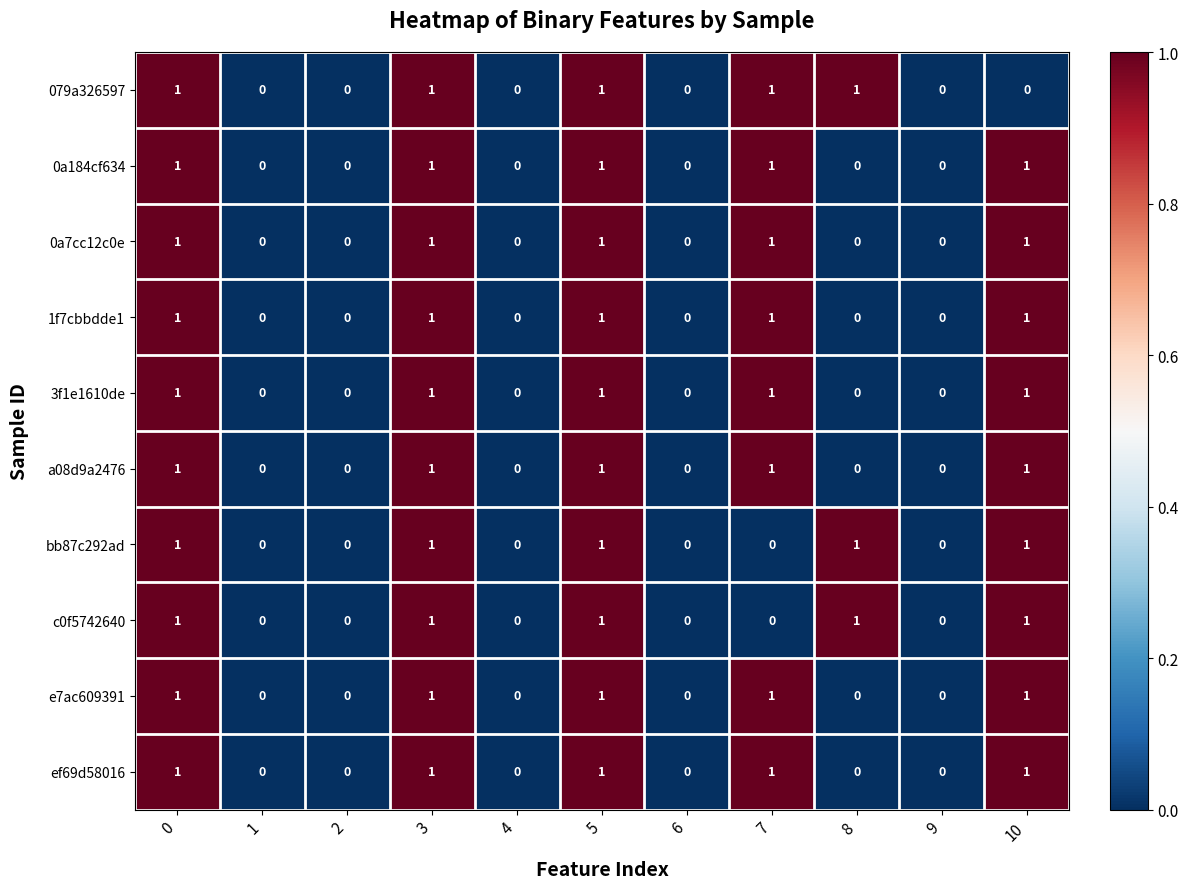

The 0a184cf634 series shows 1 at 7. True or false?

True